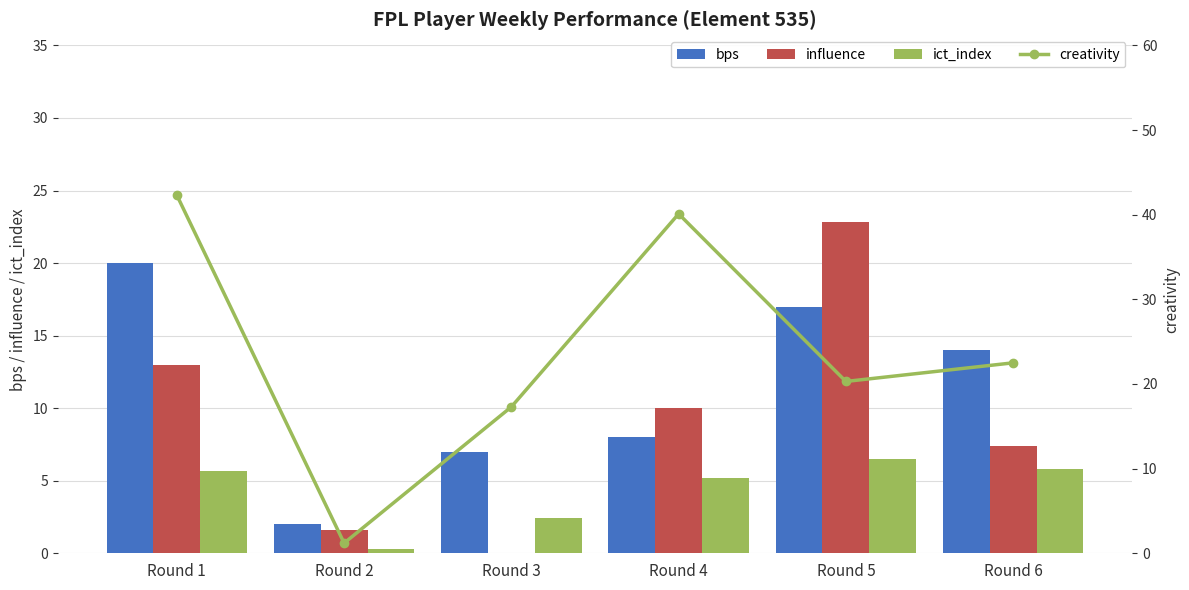

What are all the series names shown in the legend?

bps, influence, ict_index, creativity